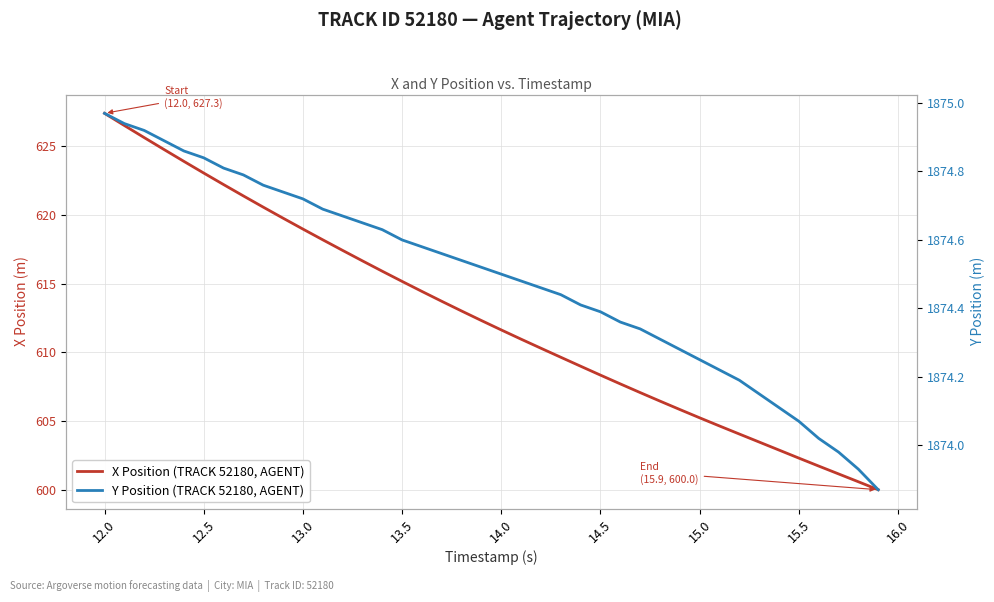

At 13.0, list the series in order from largest to smallest.

Y Position (TRACK 52180, AGENT), X Position (TRACK 52180, AGENT)